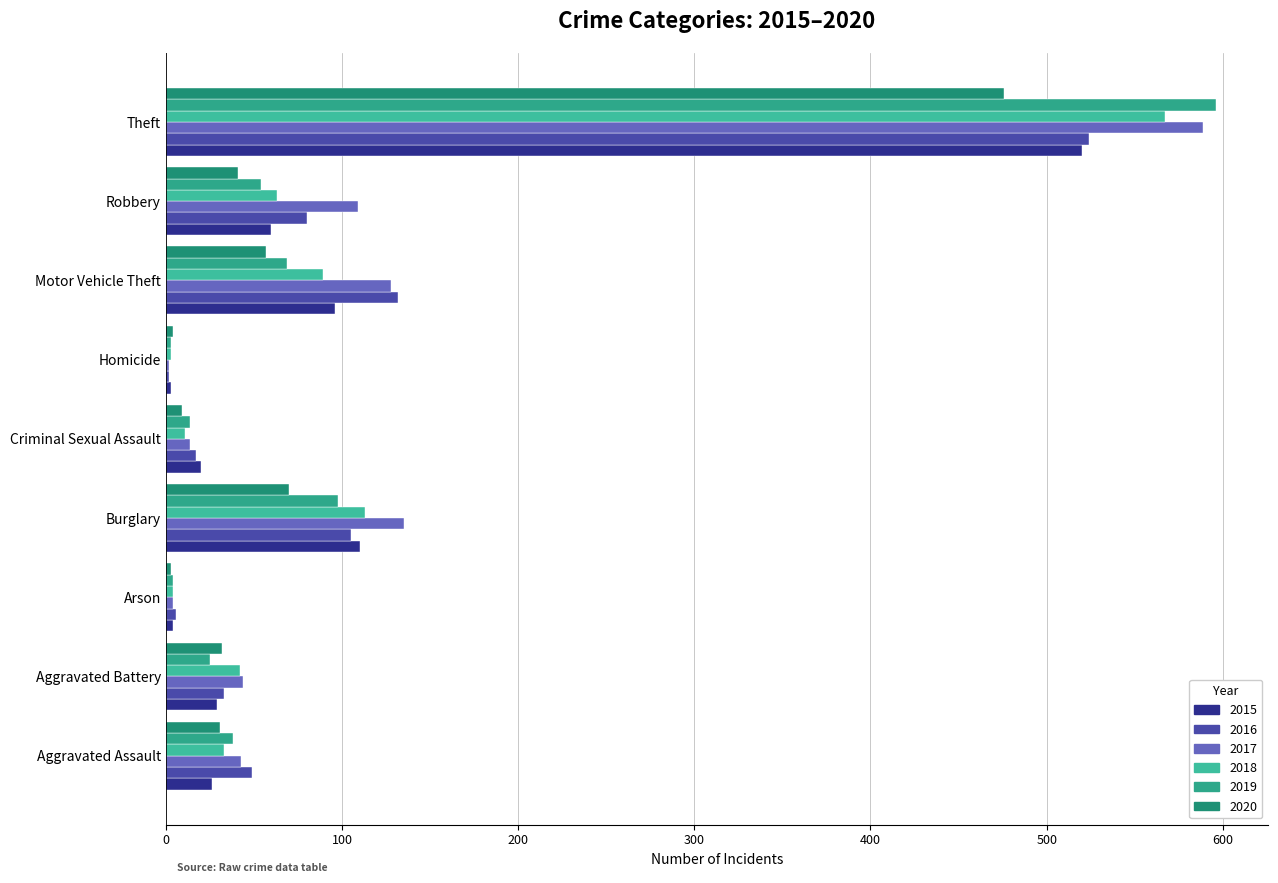

What are all the series names shown in the legend?

2015, 2016, 2017, 2018, 2019, 2020